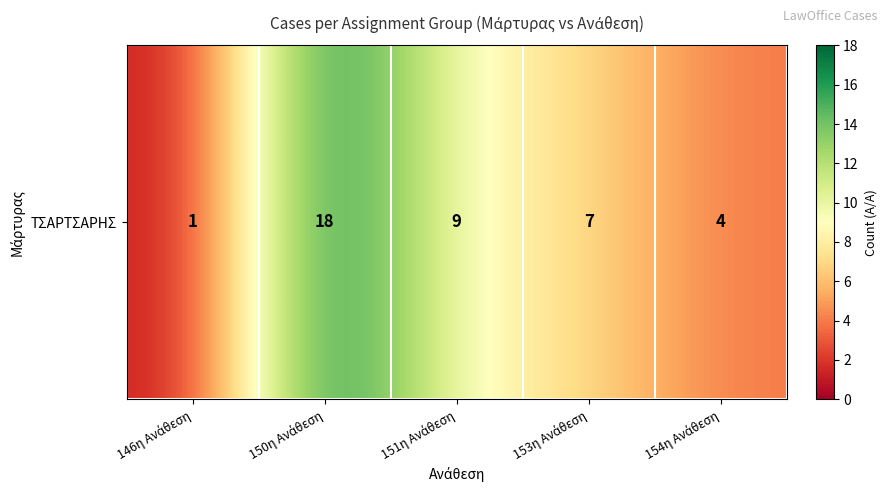

What is the difference between the second highest and minimum values?

8